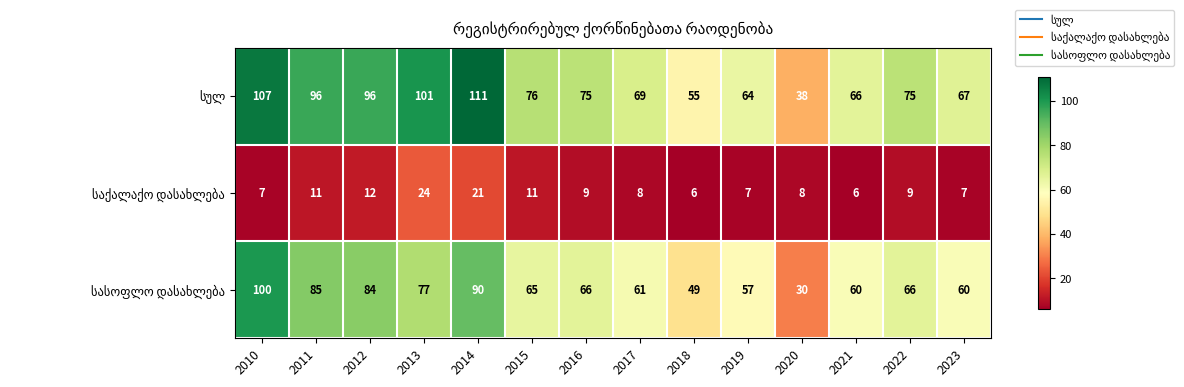

What is the spread (max minus min) of values at 2015?

65